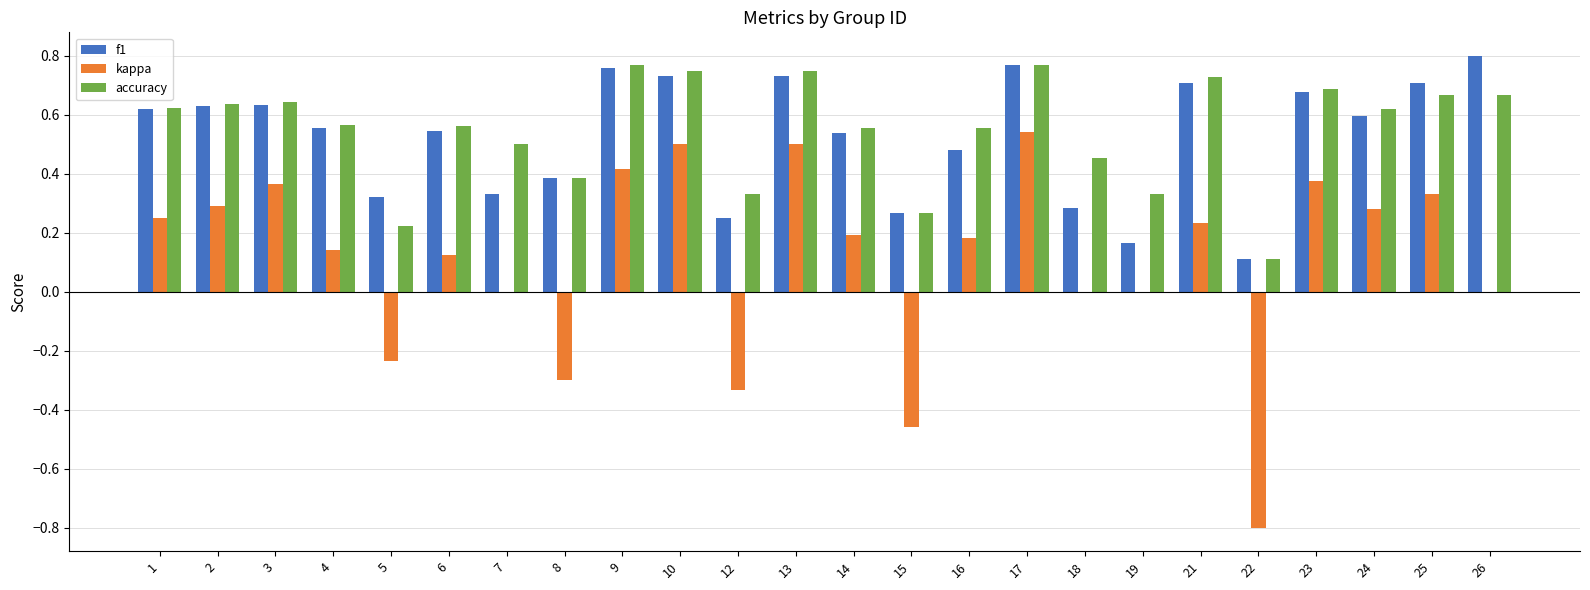

Where does the kappa series first go above 0?

1